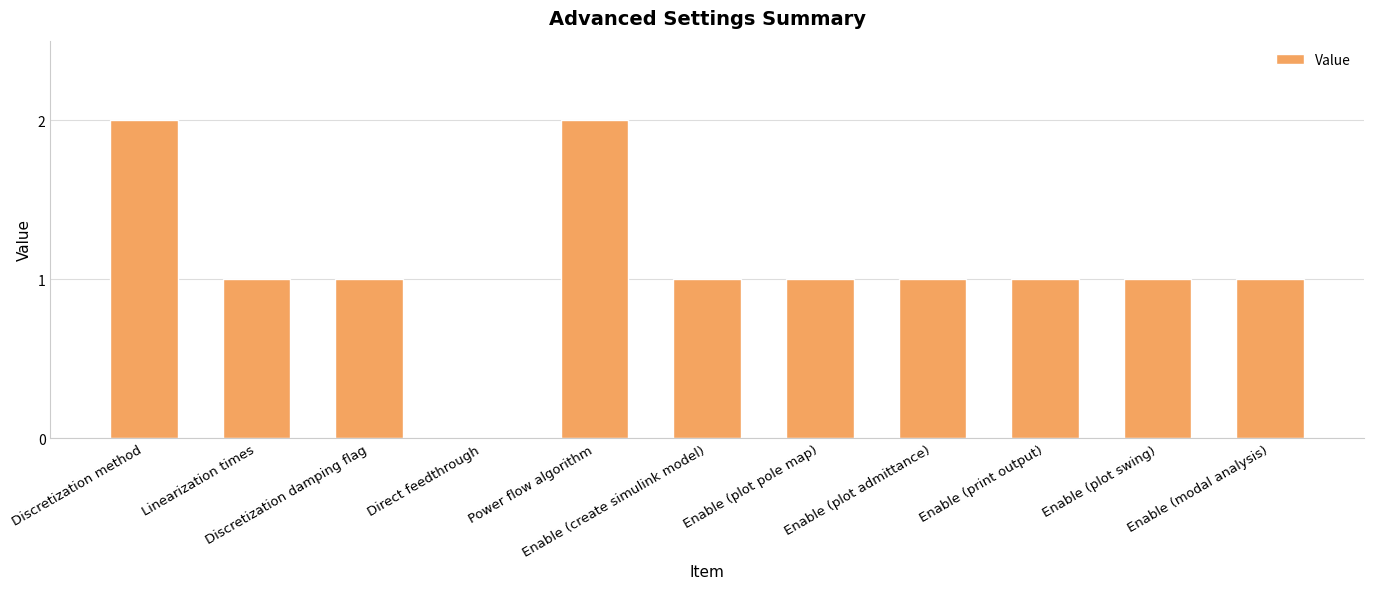

What is the sum of all values?

12